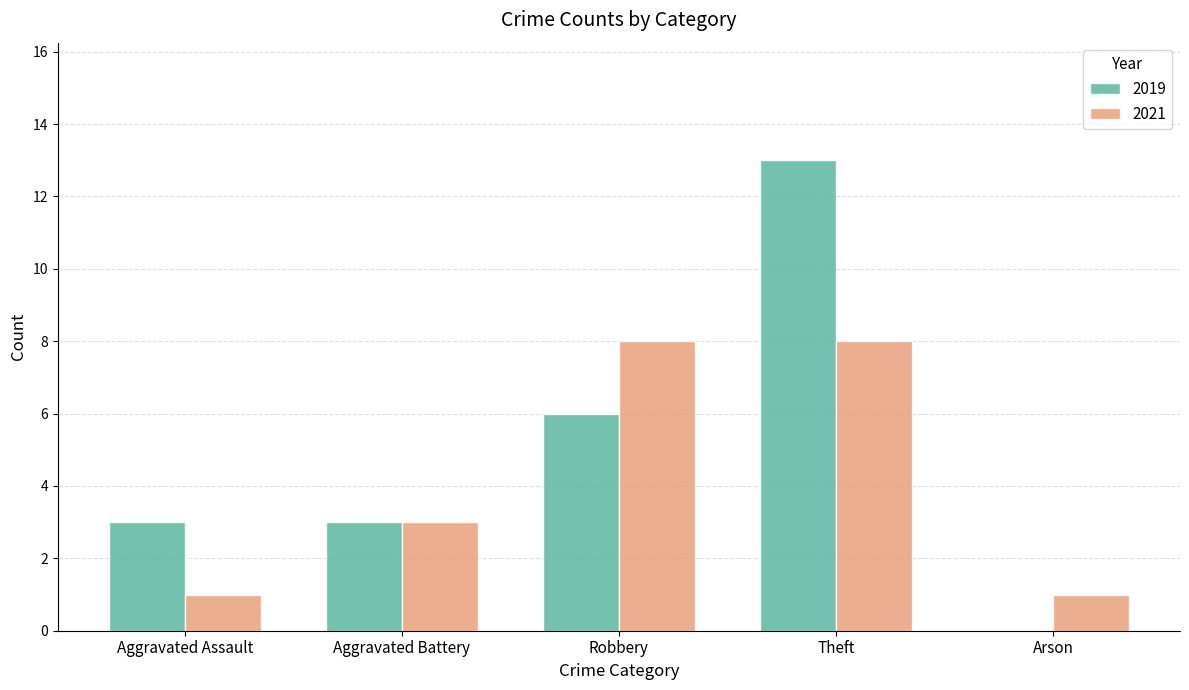

How many data points does each series have?

5